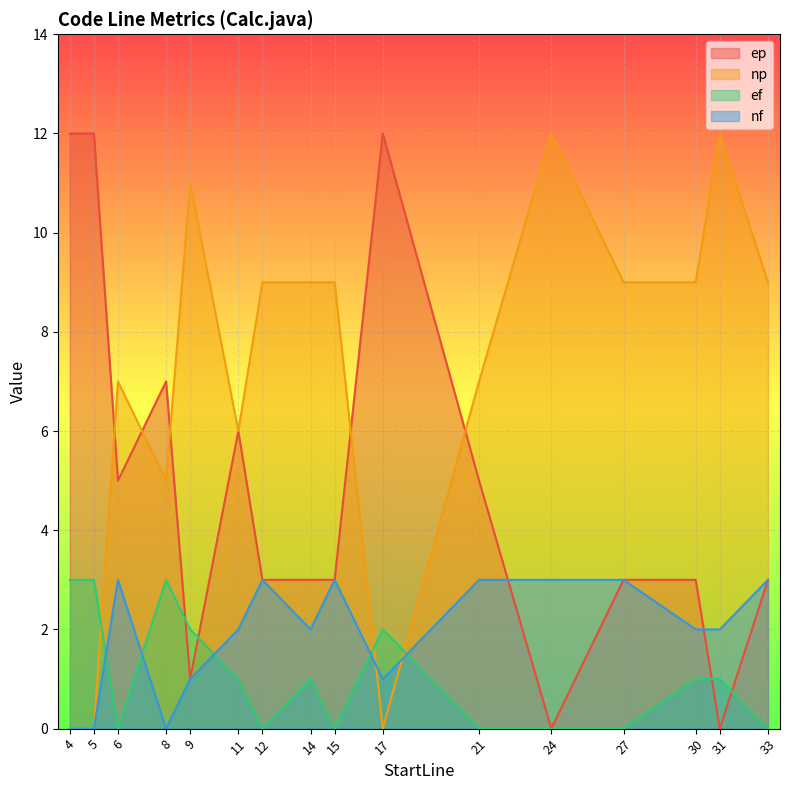

Rank the categories by ef value from lowest to highest.

6, 12, 15, 21, 24, 27, 33, 11, 14, 30, 31, 9, 17, 4, 5, 8